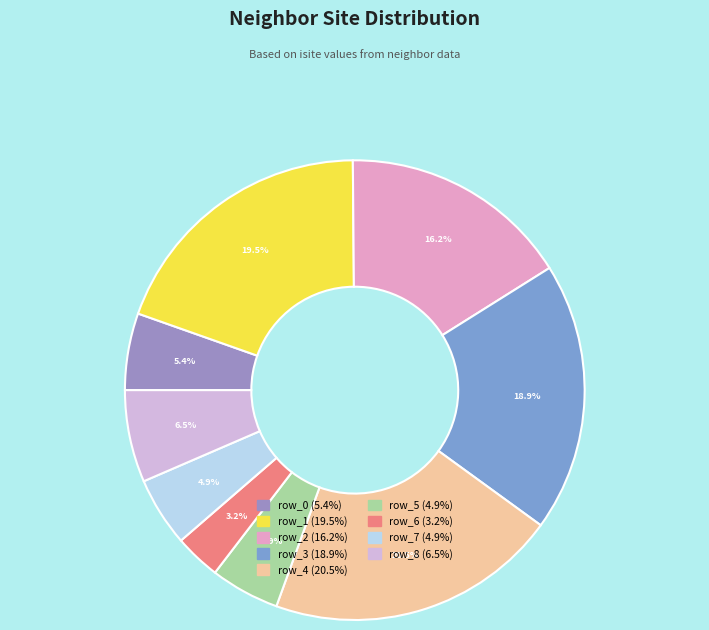

True or false: row_6 accounts for 3% of the total.

True